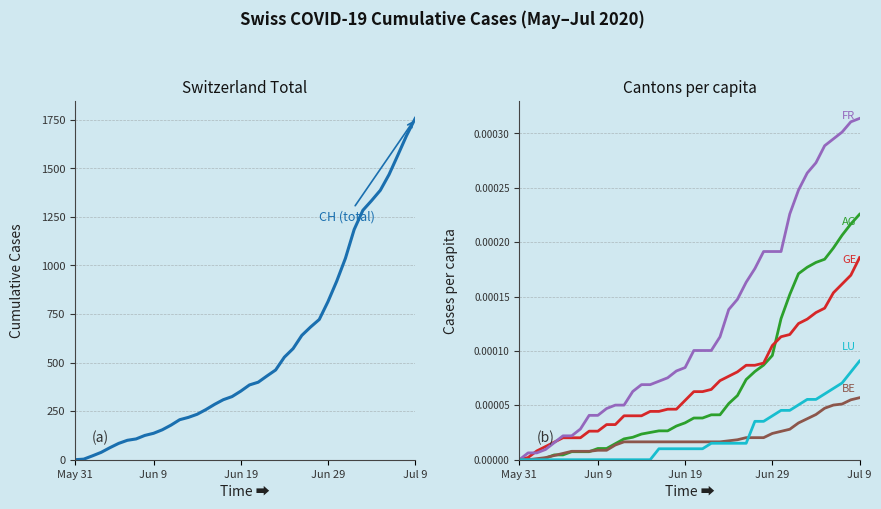

At how many categories does at least one series exceed 396?

19